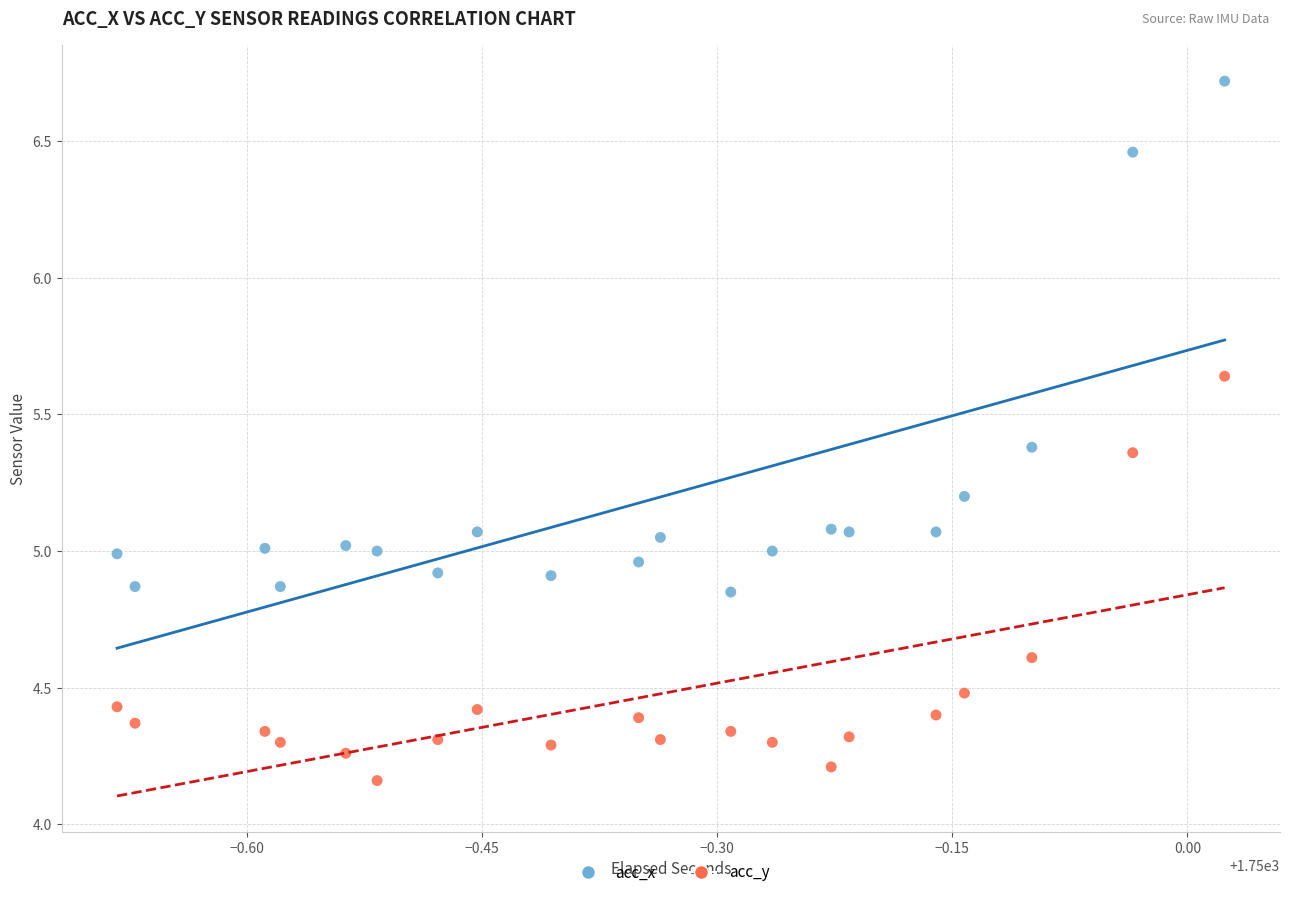

Which series has the largest Y range (max minus min)?

acc_x